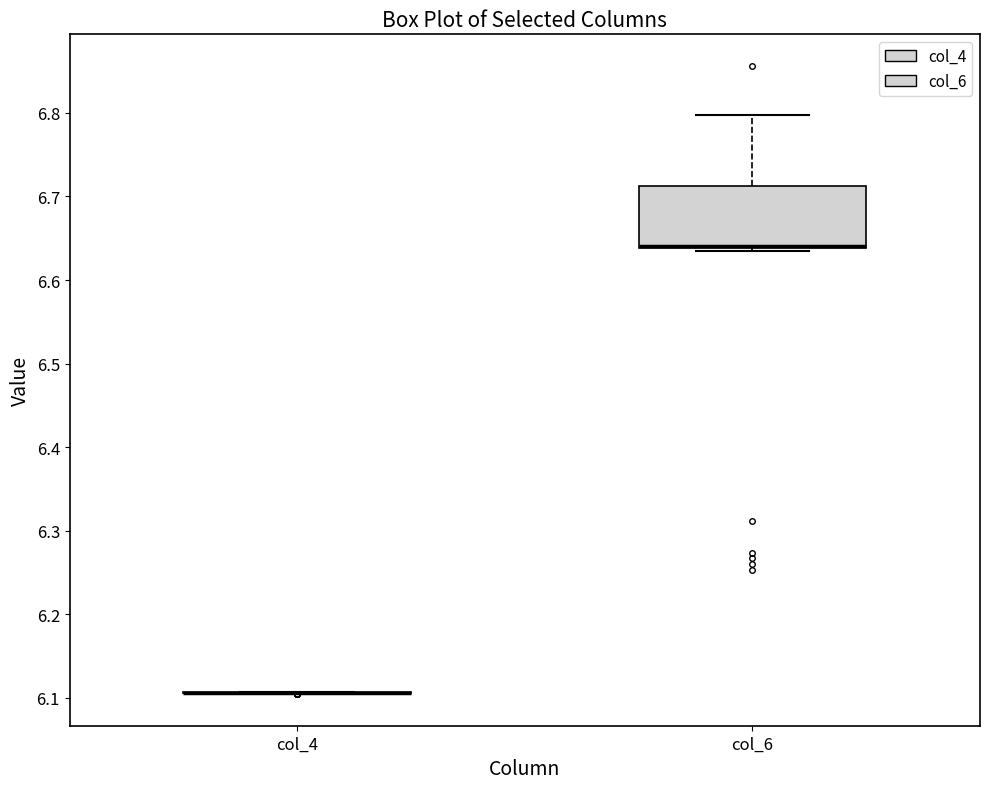

Where is the lower edge of the box for col_6 on the y-axis? The values are not printed on the chart, so give them approximately, as read against the axis.

6.64